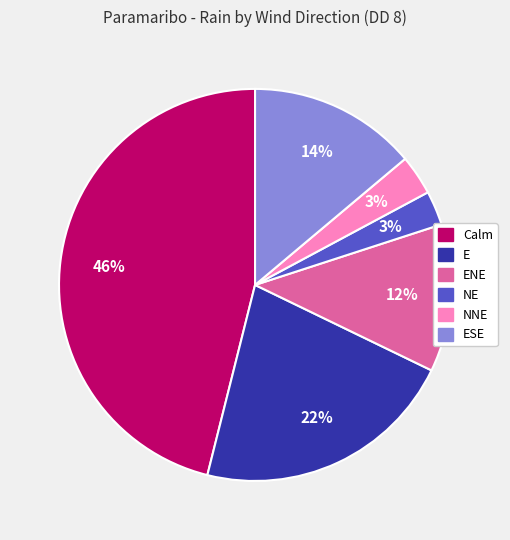

Does any single category account for the majority?

No